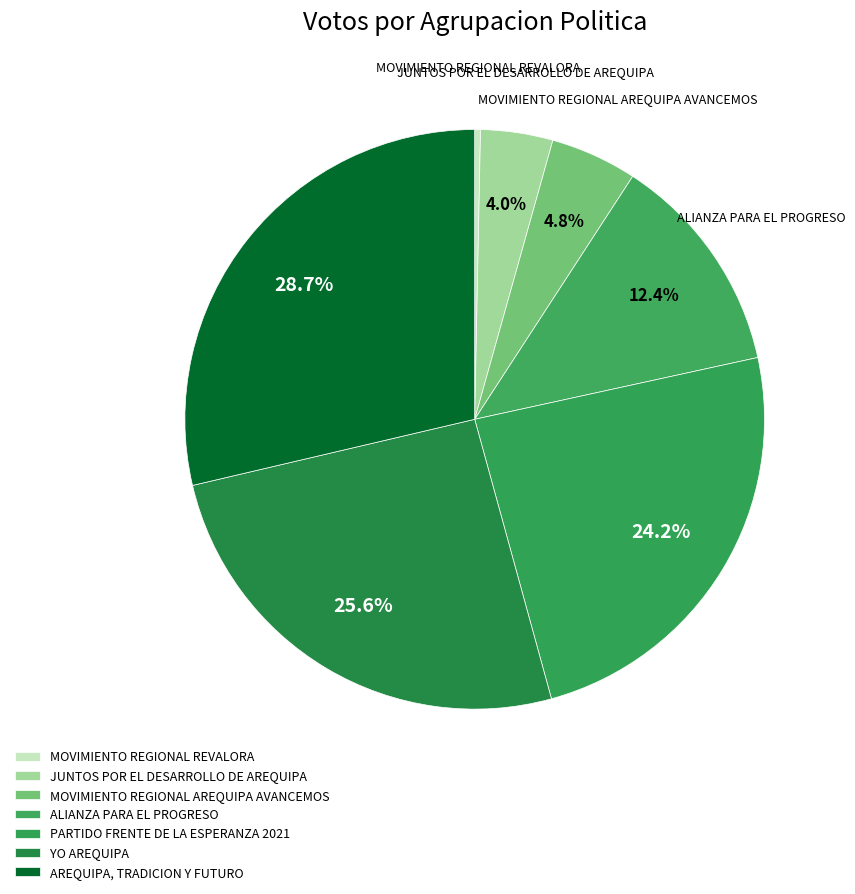

Which category has the smallest portion of the pie?

MOVIMIENTO REGIONAL REVALORA